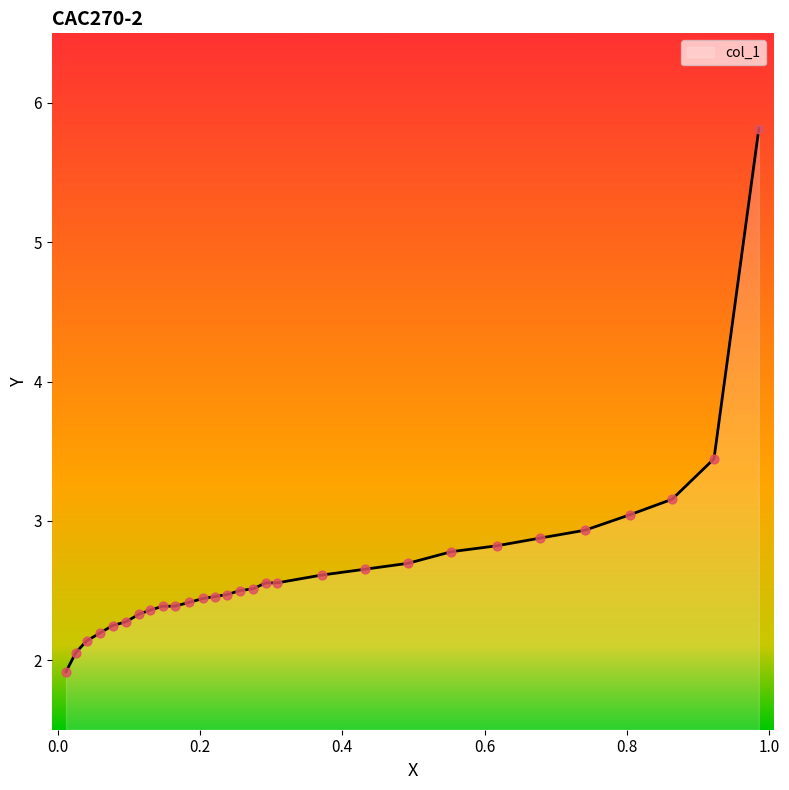

Between 0.308 and 0.864, which is larger?

0.864